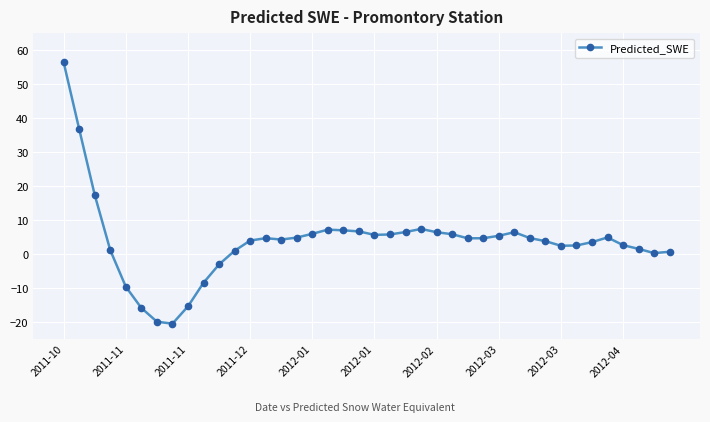

How many categories are shown in the chart?

40